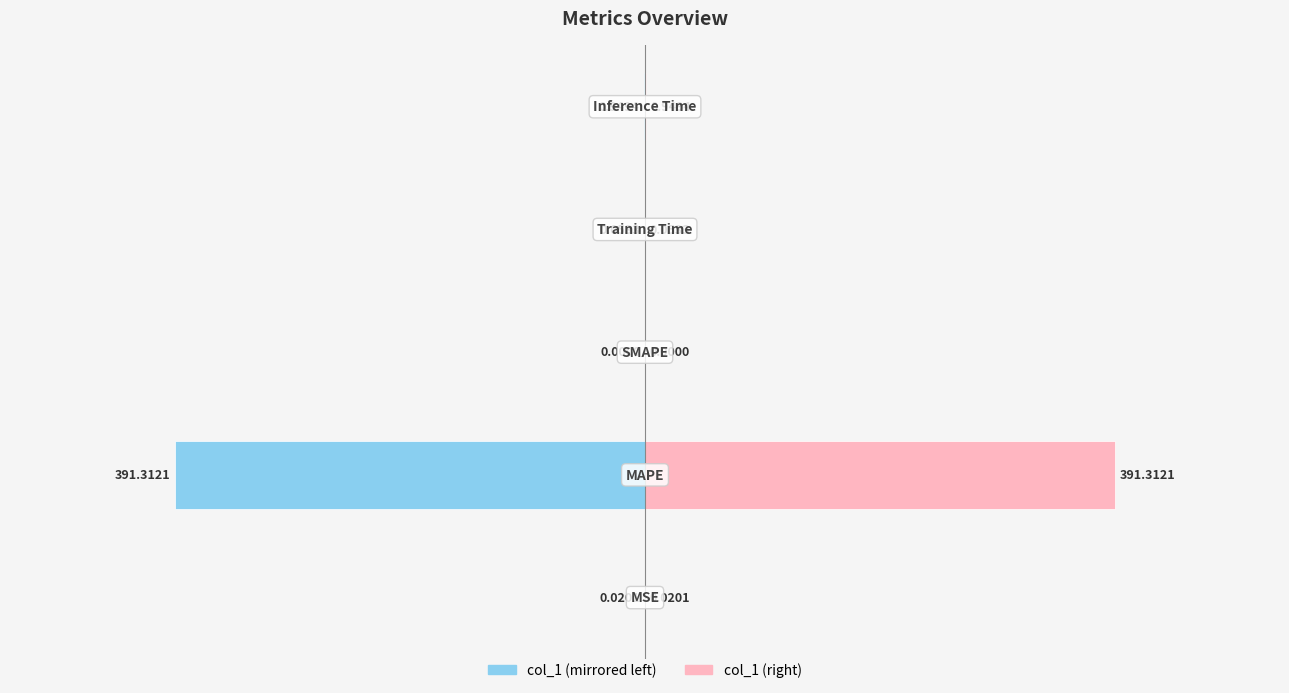

True or false: col_1 (right) has a value of 0.0 at 0.

False